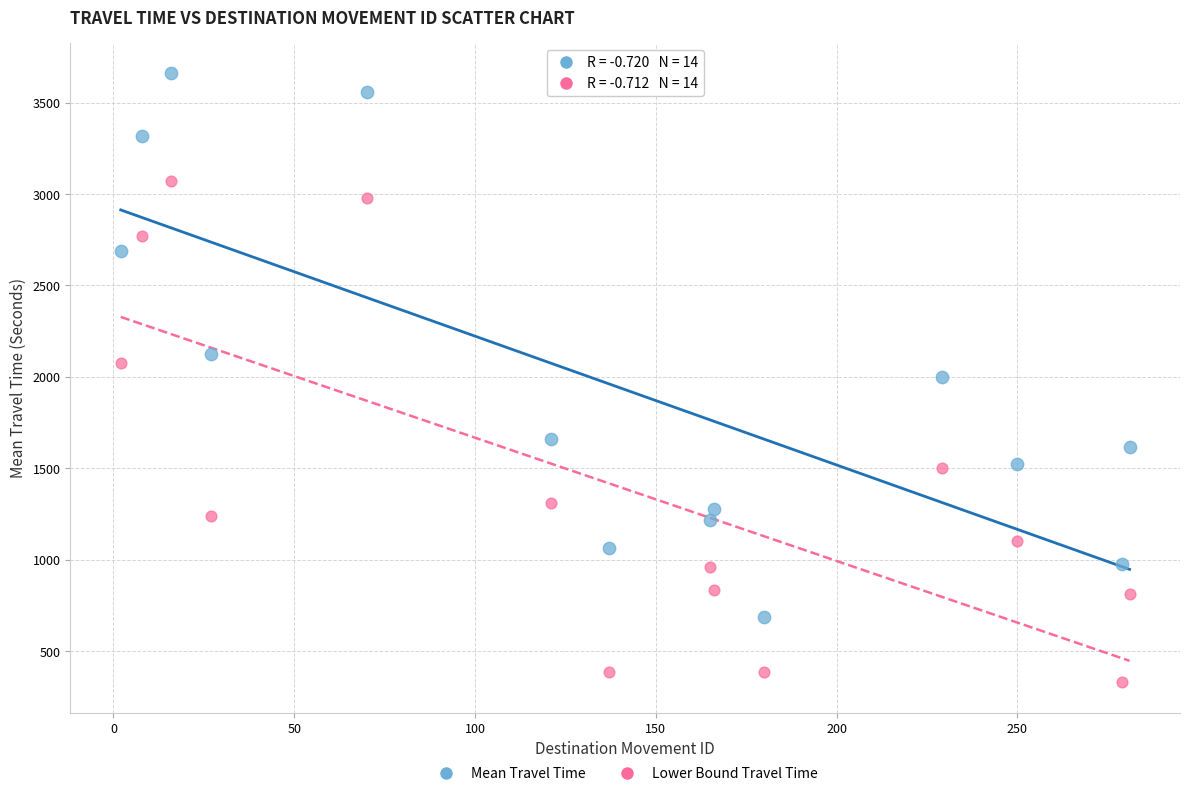

In the Mean Travel Time series, what Y value is closest to 2174?

2126